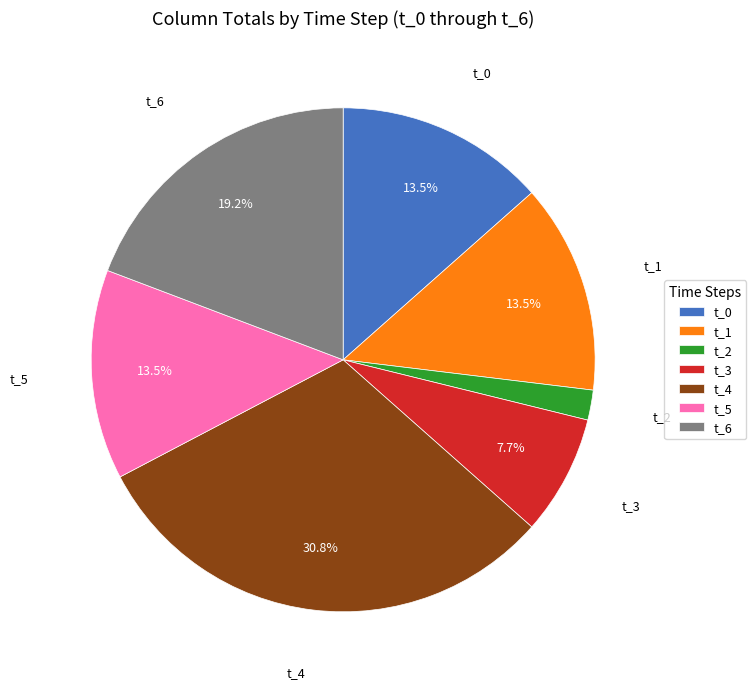

Count the number of slices in the pie.

7